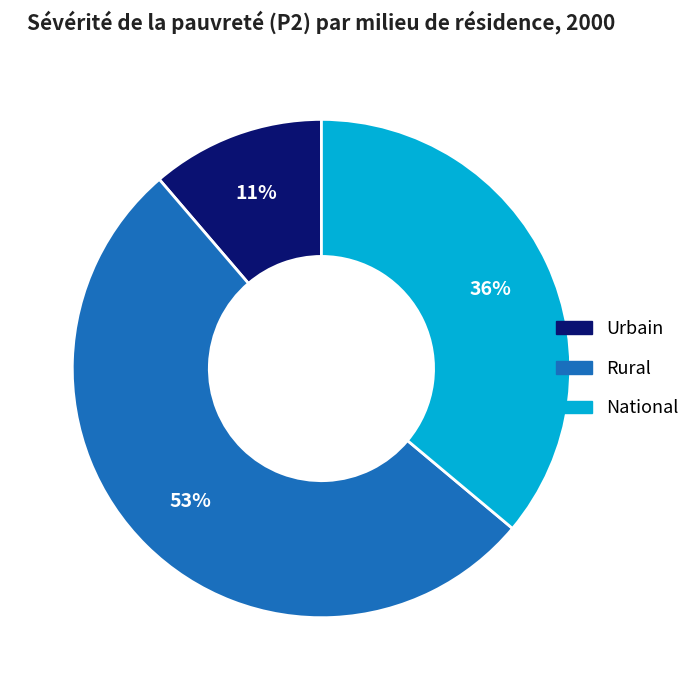

What percentage is the Rural slice, to the nearest percent?

53%